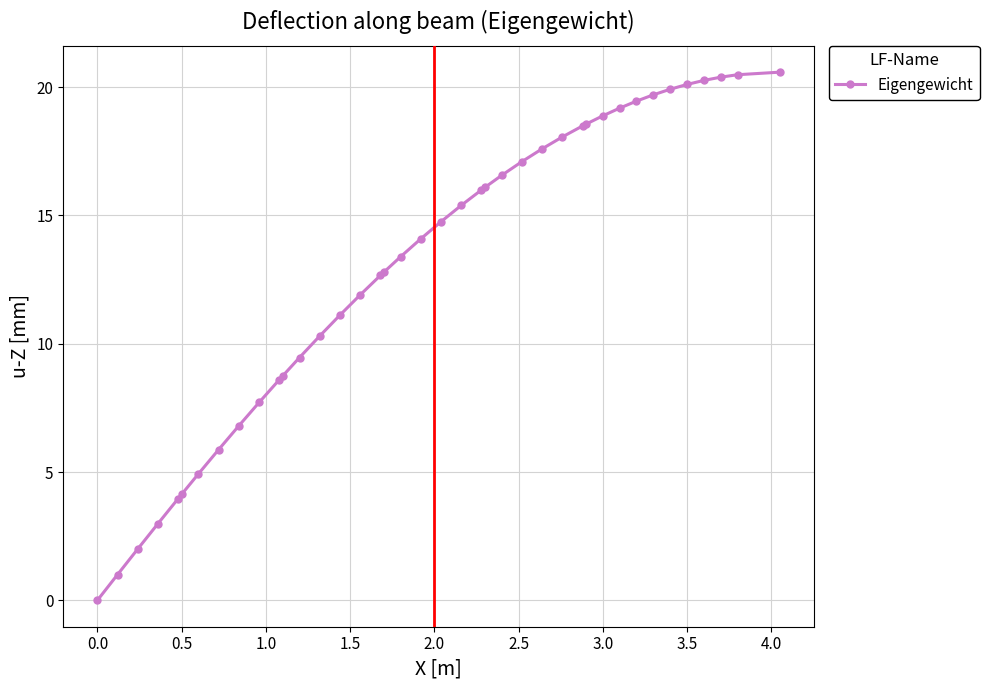

How many lines are shown in the chart?

1